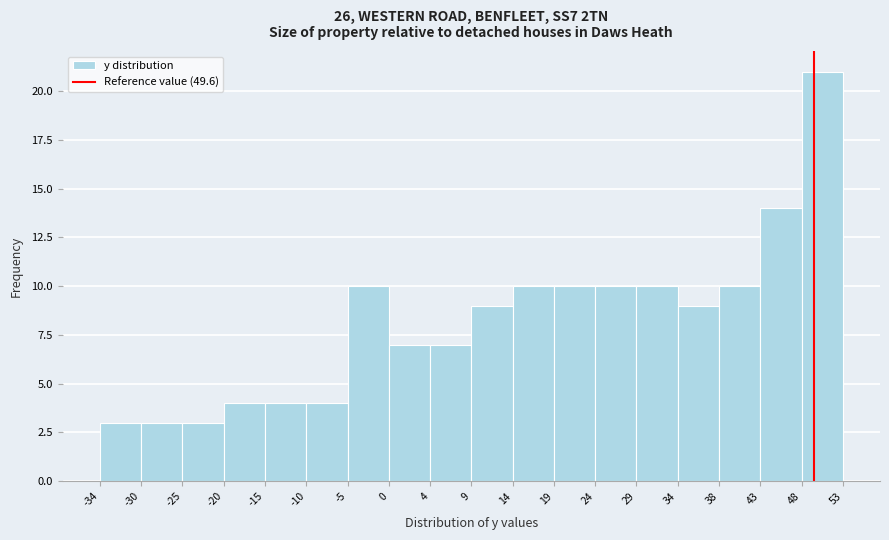

Over which range of the x-axis is the bar tallest?

48 to 53